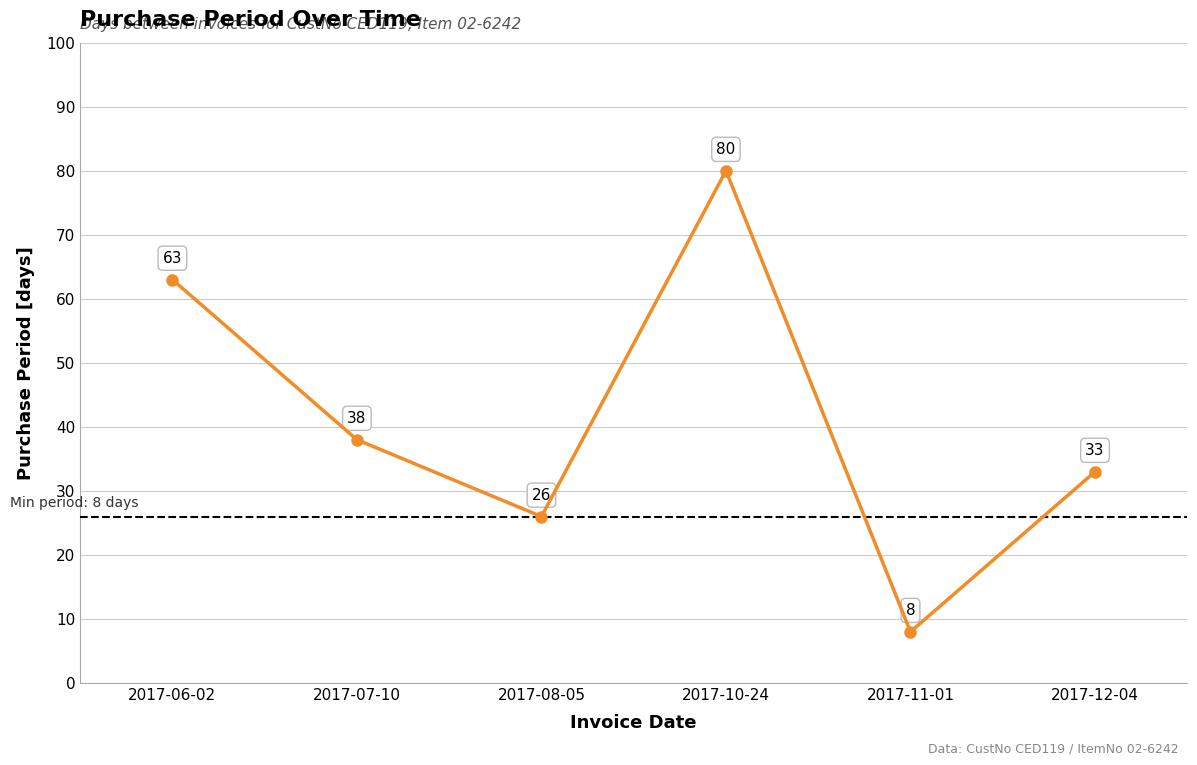

What is the sum of all values?

248